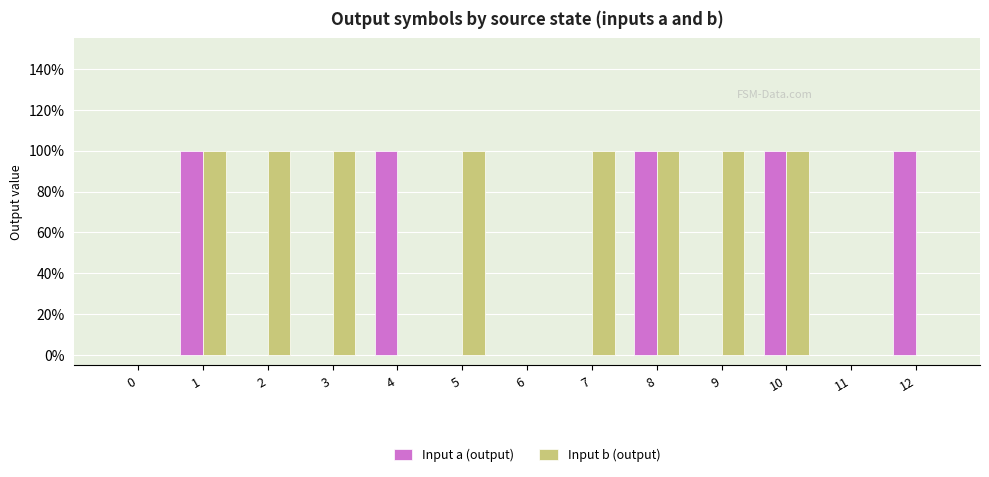

What are all the series names shown in the legend?

Input a (output), Input b (output)